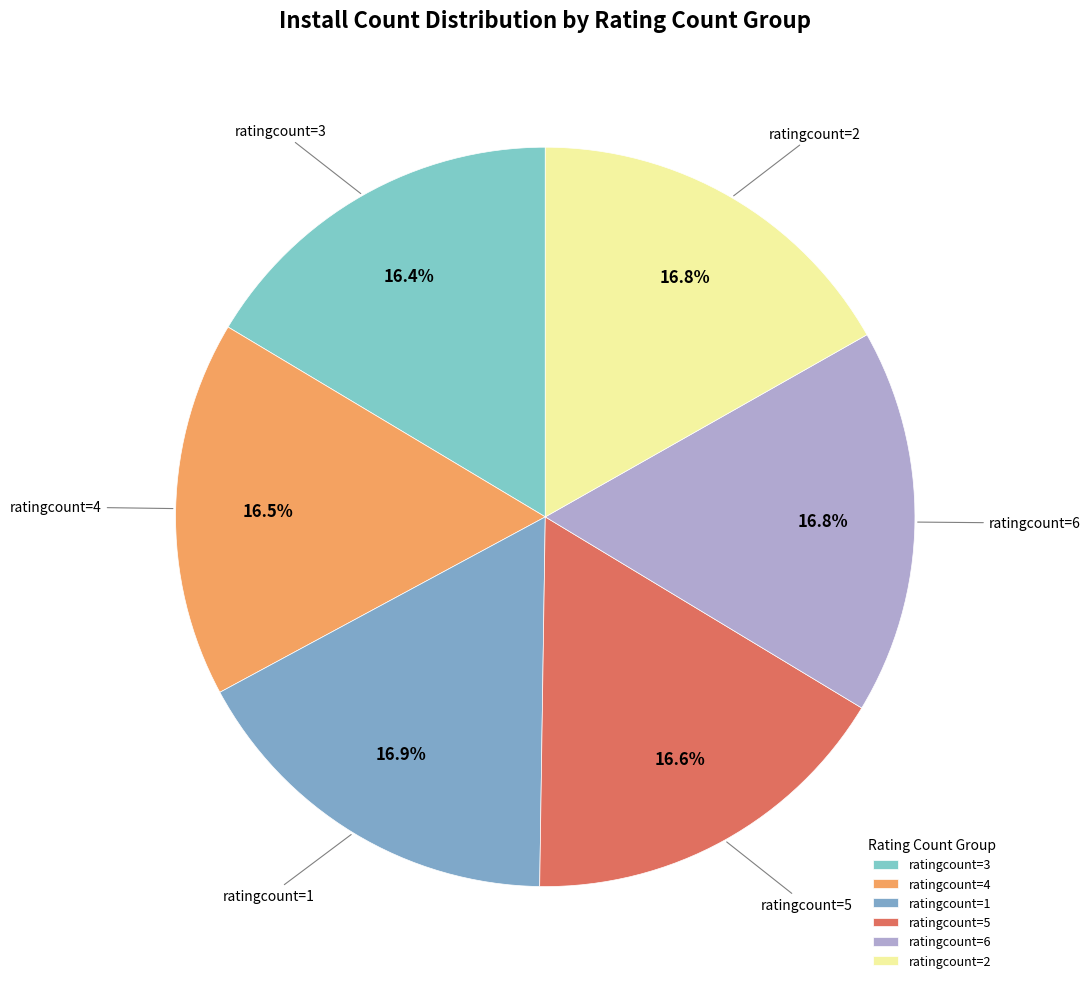

Which has a higher value, ratingcount=3 or ratingcount=6?

ratingcount=6